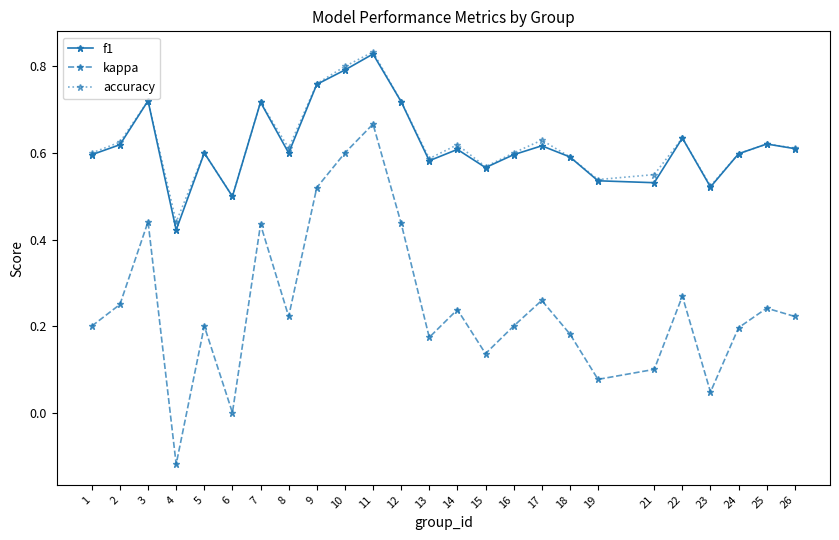

Which series has the widest spread of values?

kappa